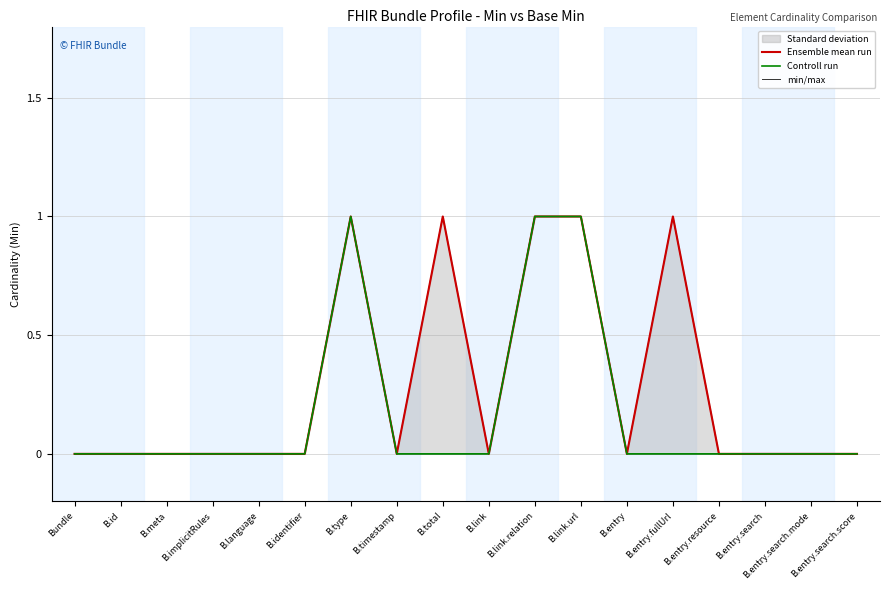

What is the label of the 14th point from the right?

B.language